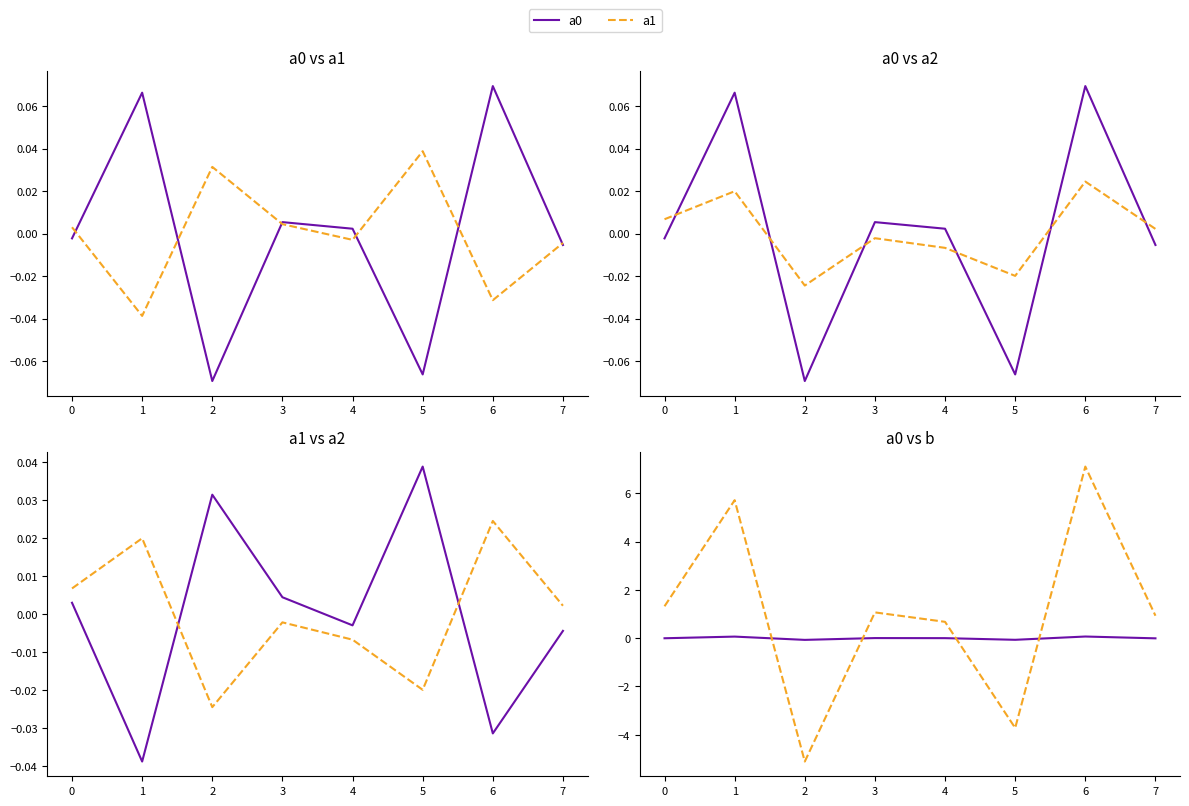

What is the spread (max minus min) of values at 6?

7.1